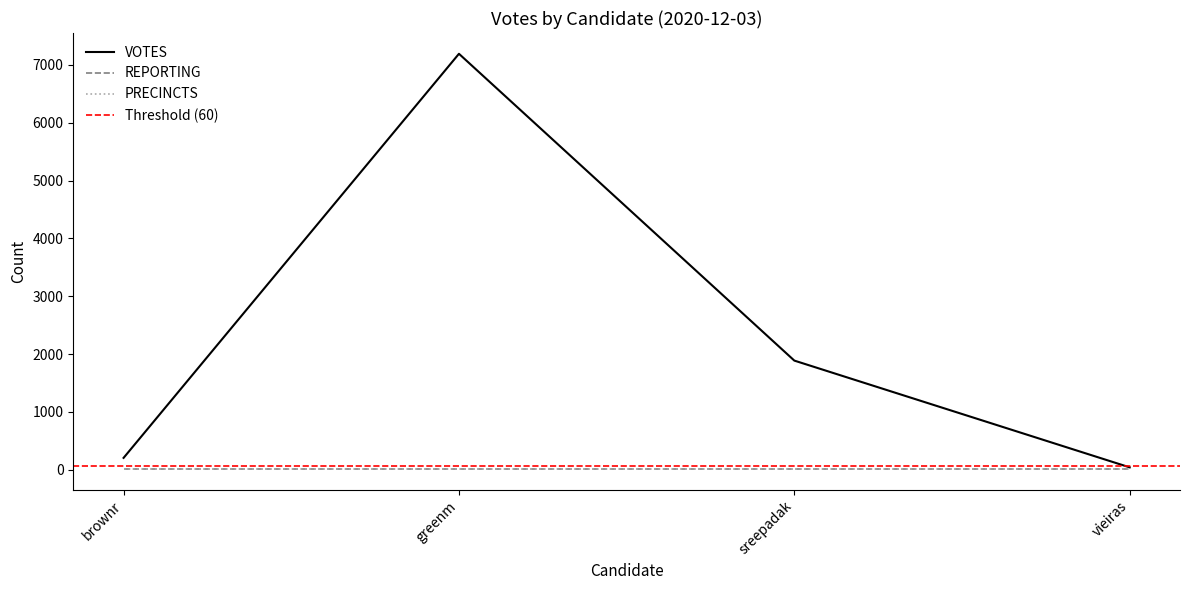

What is the greatest value displayed?

7193